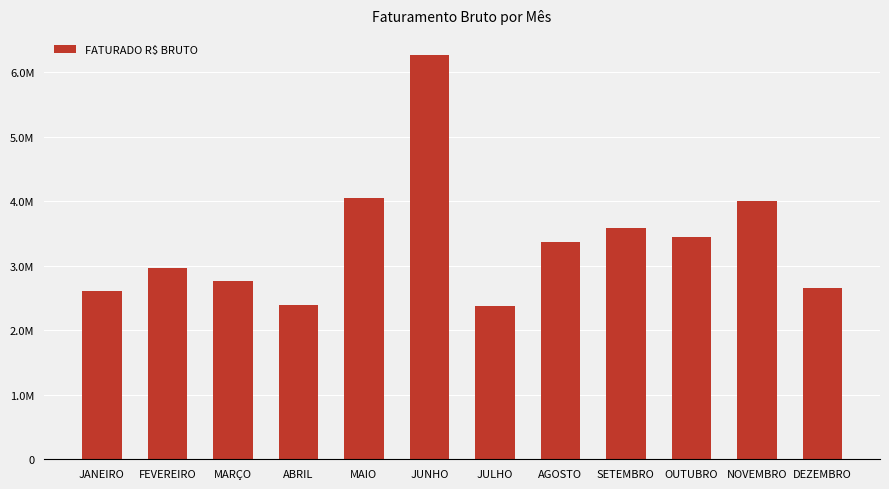

Does the chart contain any negative values?

No